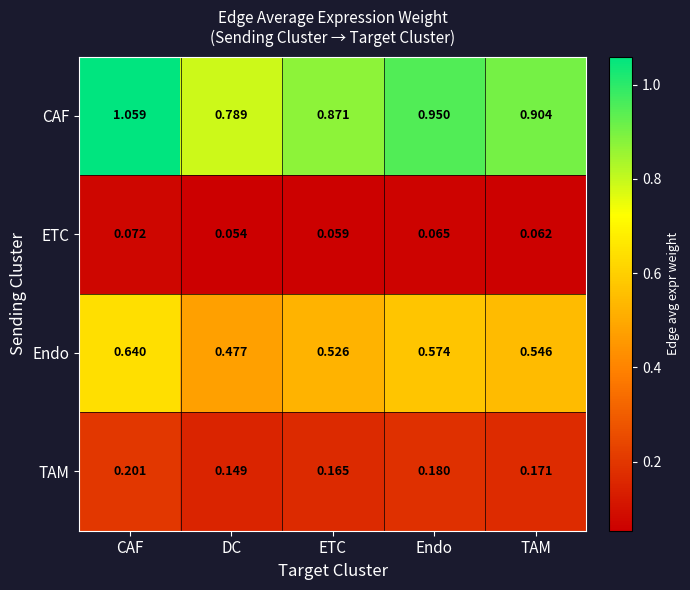

Is the value of ETC at DC greater than the value of CAF at CAF?

No